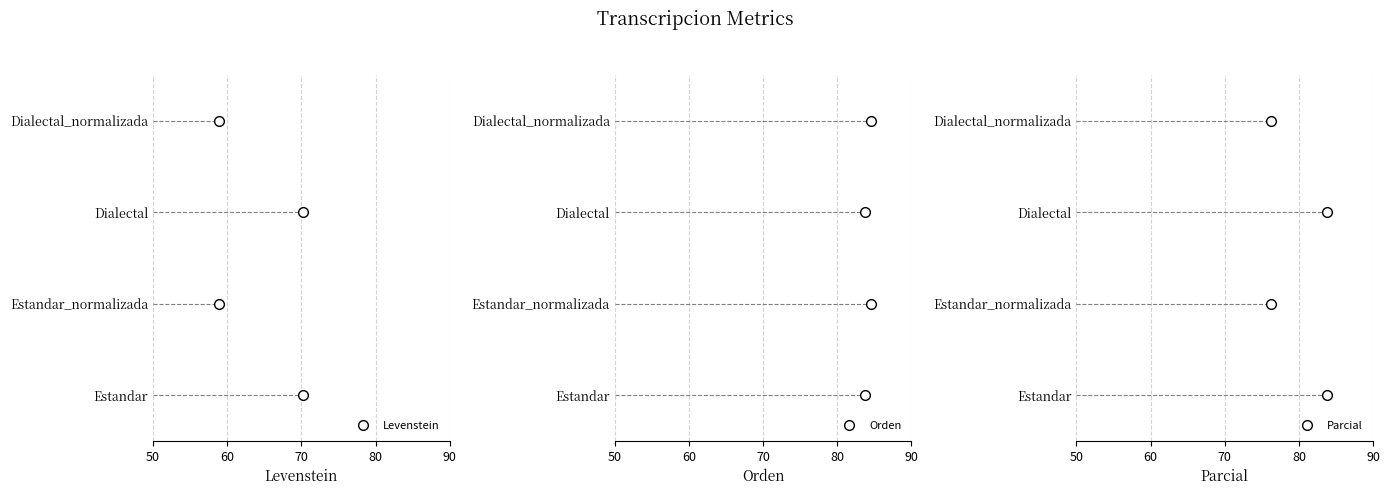

True or false: Parcial and Levenstein cross at least once.

False